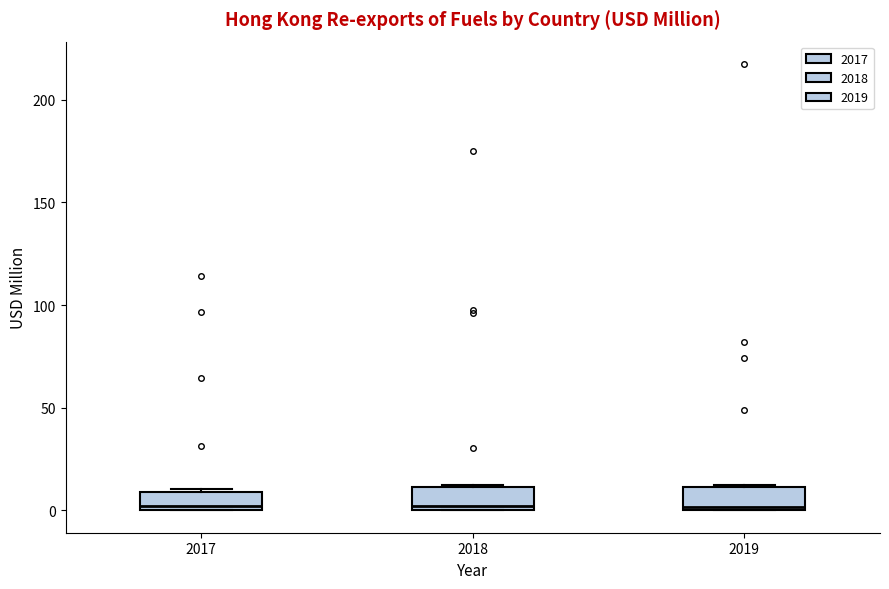

Reading left to right, read every box against the y-axis: the position of its median line, the range the box covers, and the ends of its whiskers. The values are not printed on the chart, so give them approximately, as read against the axis.

2017: median 0 (just above the box's lower edge), box 0 to 10, whiskers 0 to 10
2018: median 0 (just above the box's lower edge), box 0 to 10, whiskers 0 to 15
2019: median 0, box 0 to 10, whiskers 0 to 10